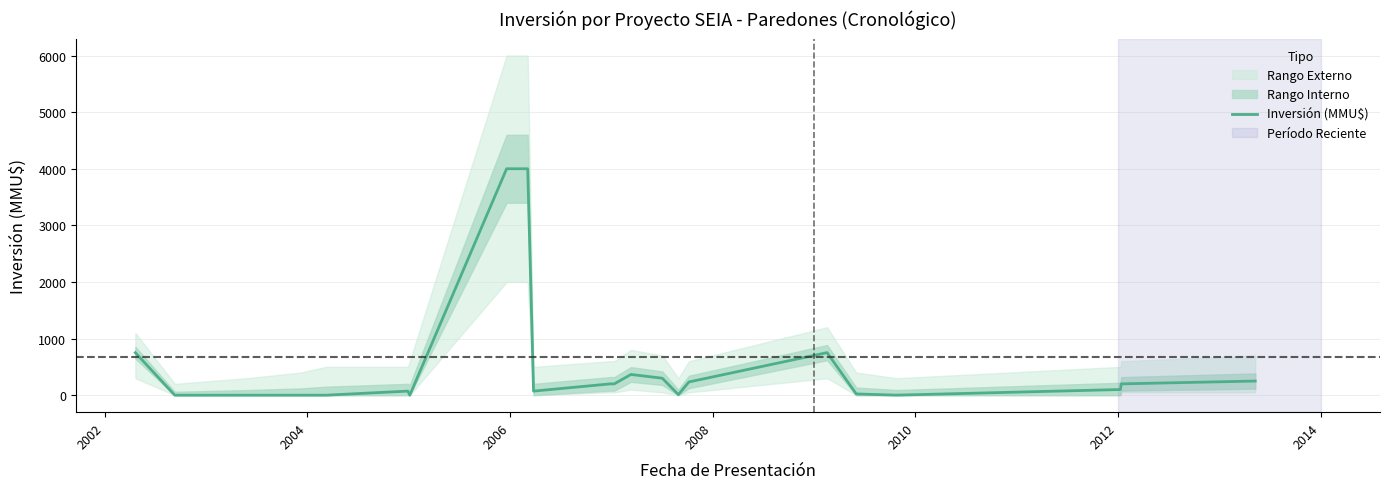

Between 2014 and 2010, which is larger?

2014